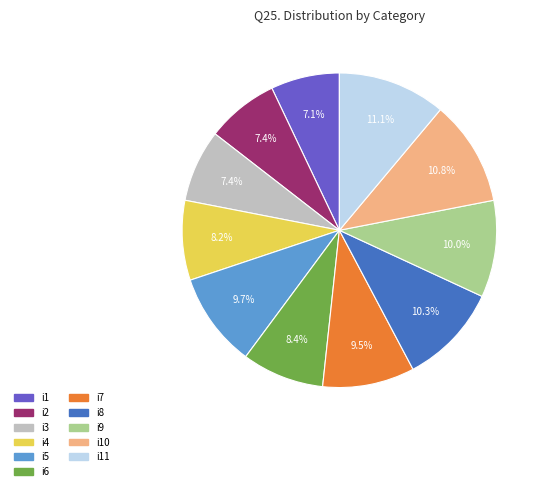

How many slices are in this pie chart?

11